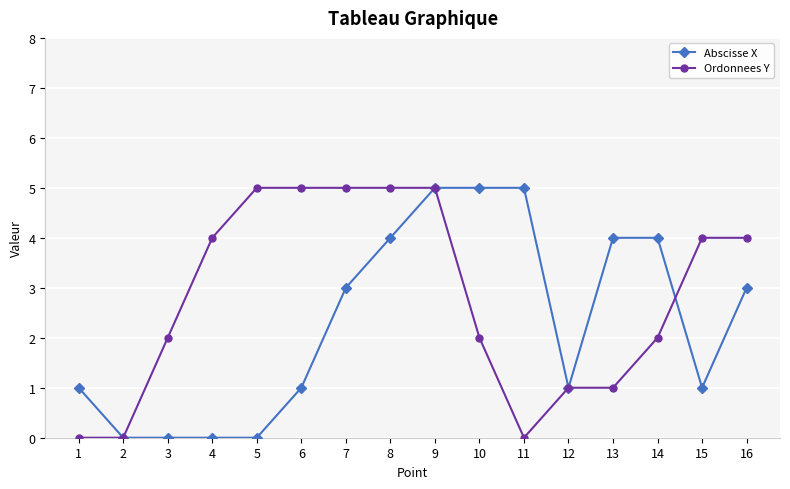

Read the Abscisse X value at 16.

3